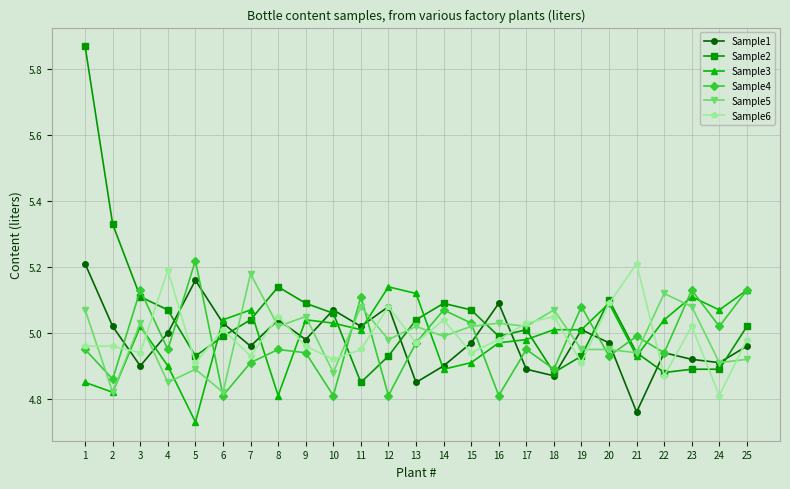

The value of Sample3 at 1 is 4.8. True or false?

True